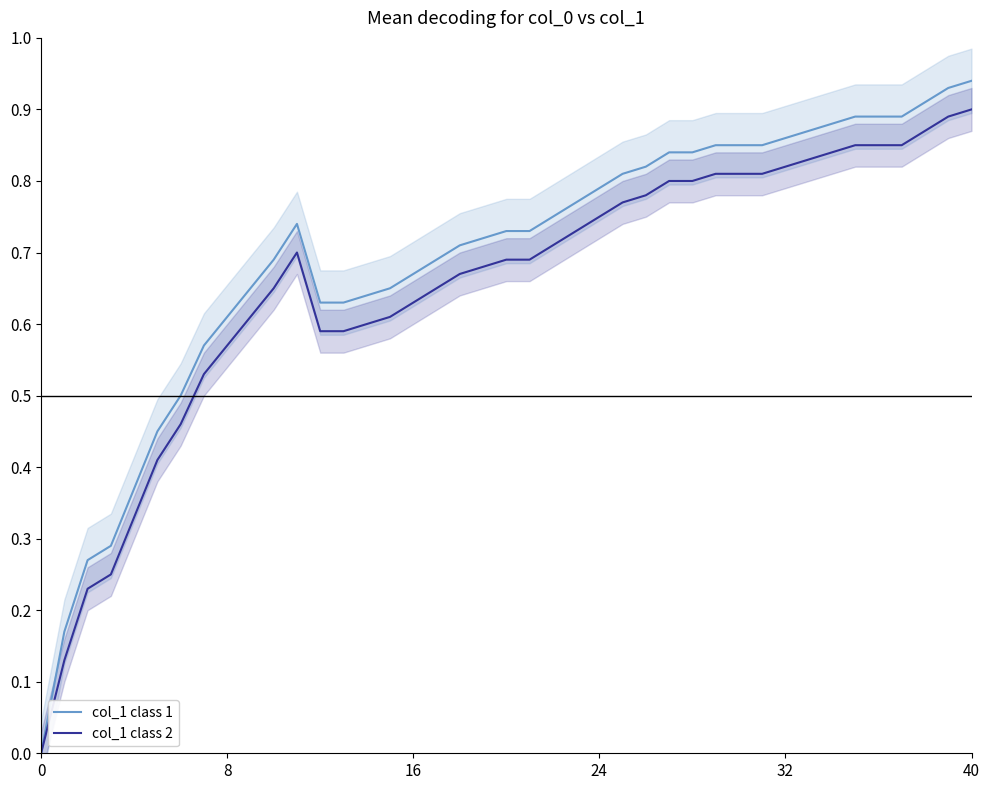

True or false: col_1 class 1 has a value of 1.2 at 24.

False